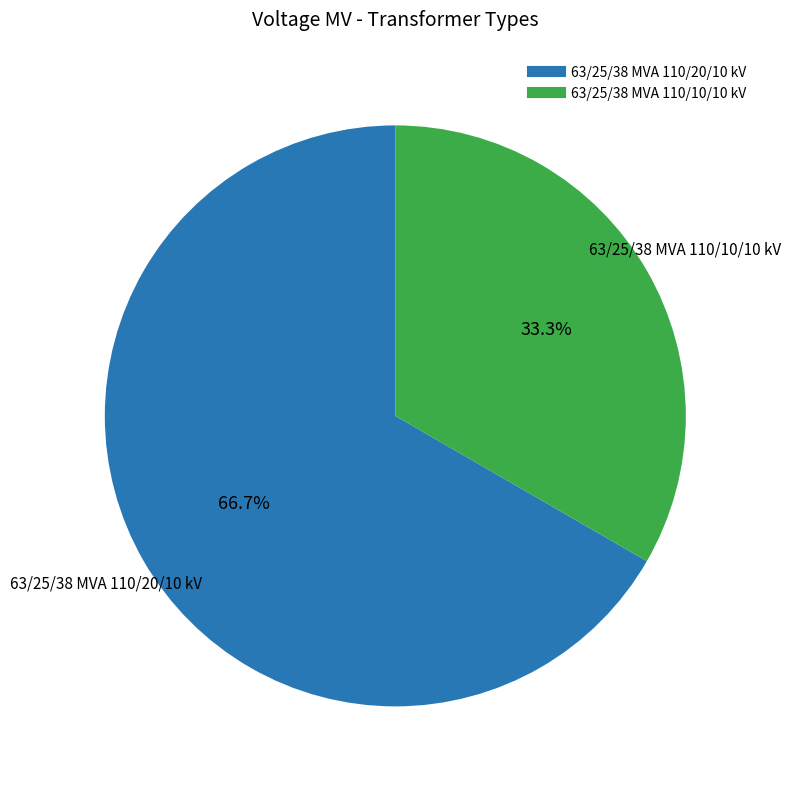

Count the number of slices in the pie.

2